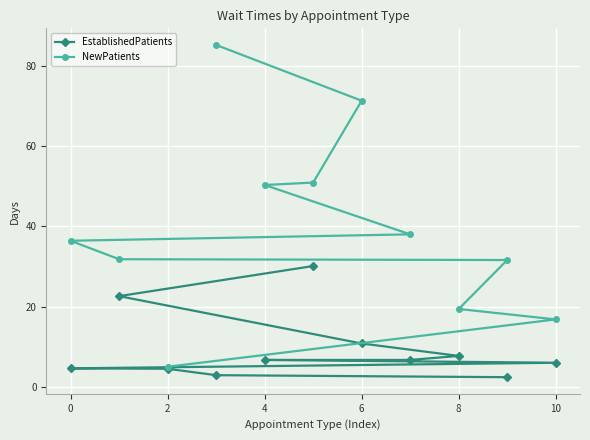

What is the highest value of the EstablishedPatients series?

30.1